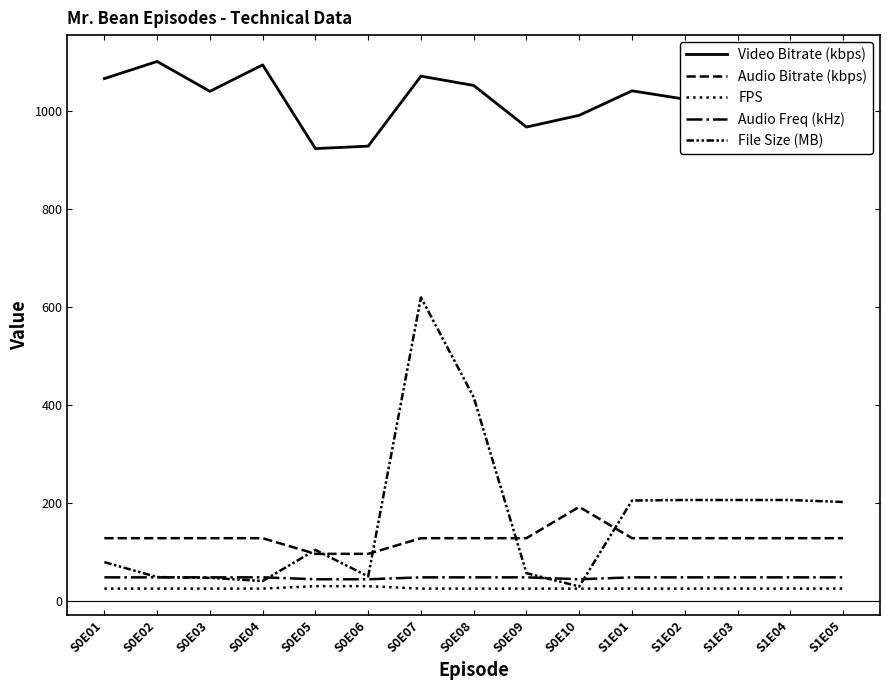

The value of Audio Bitrate (kbps) at S1E04 is 128.0. True or false?

True